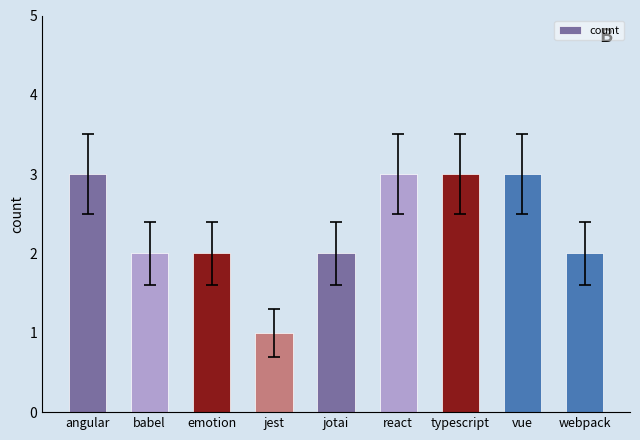

Are the bars grouped side by side (vs. stacked)?

No